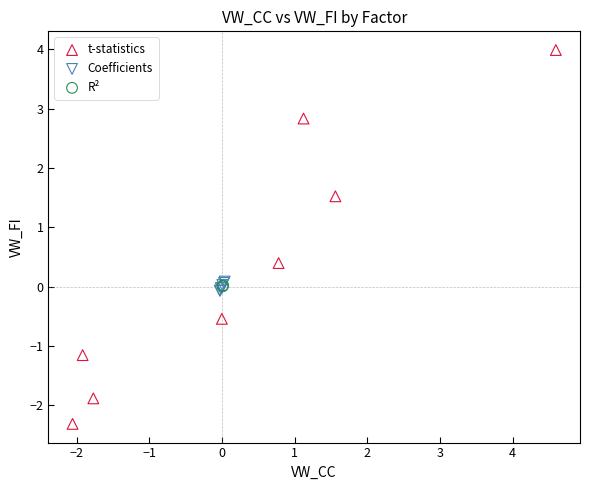

Which series has the largest Y range (max minus min)?

t-statistics